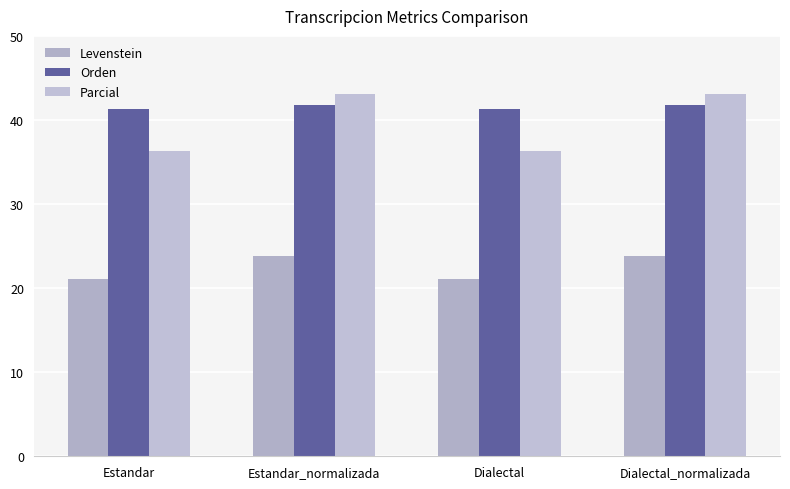

Are the bars grouped side by side (vs. stacked)?

Yes